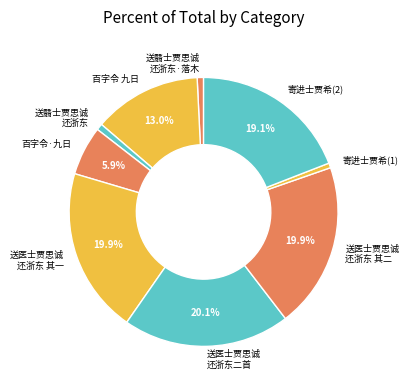

Is there any slice that represents more than half of the pie?

No